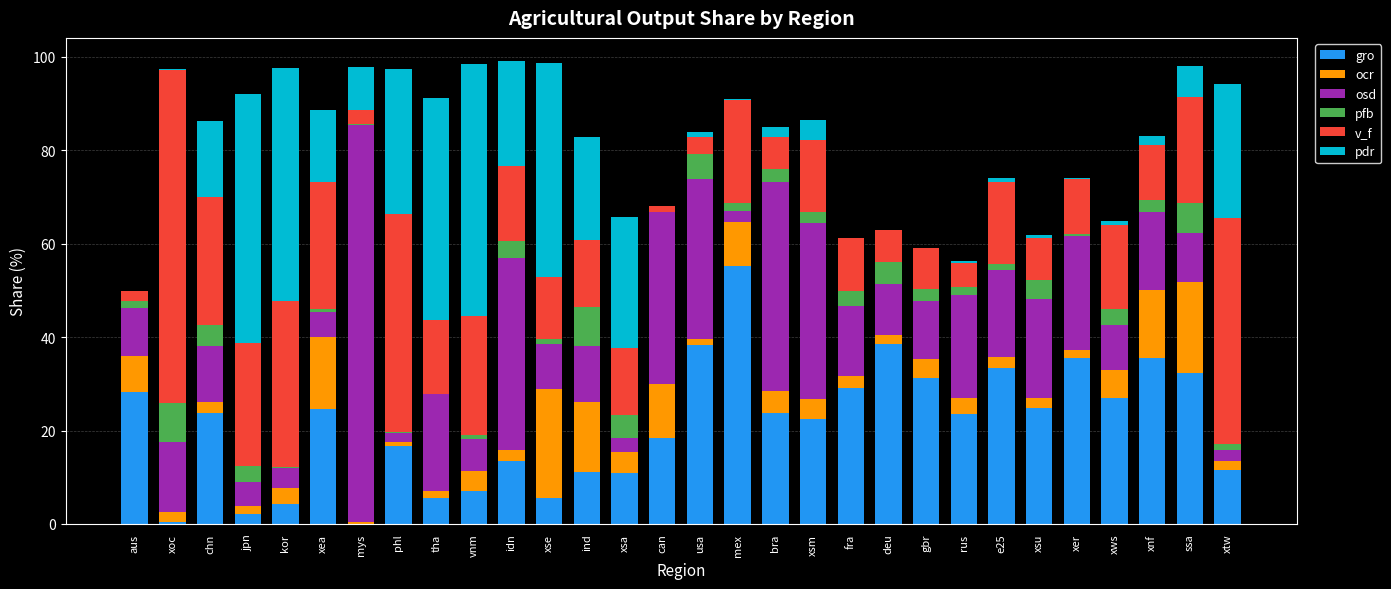

What is the total value across all series at idn?

99.1